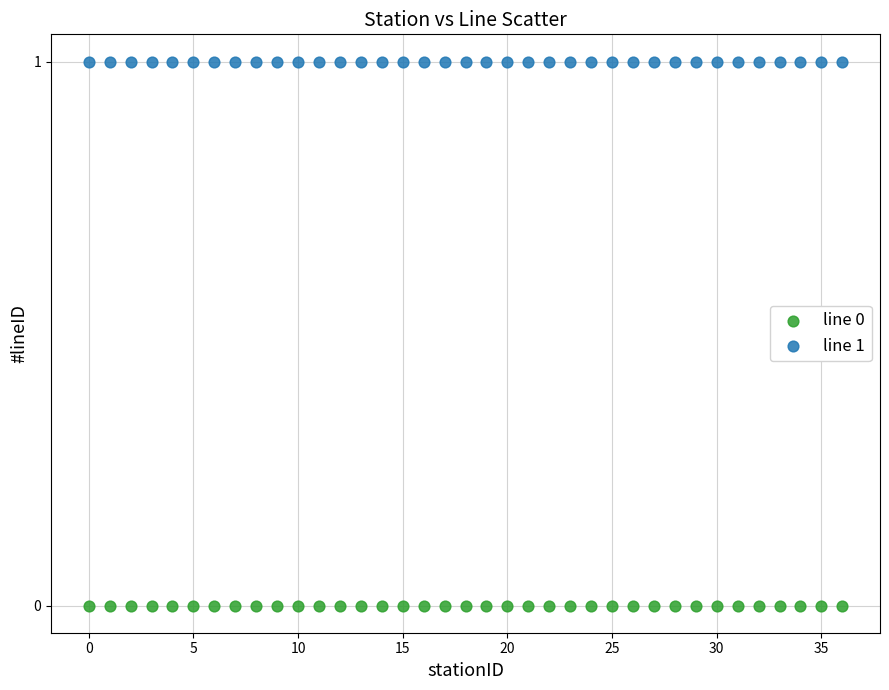

Which series contains the highest Y value?

line 1